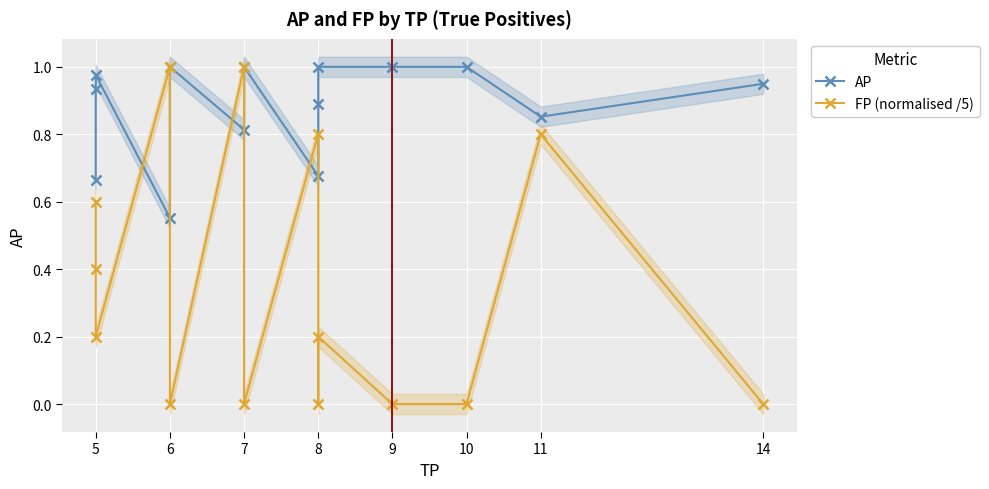

True or false: FP (normalised /5) has a value of 0.6 at 10.

False